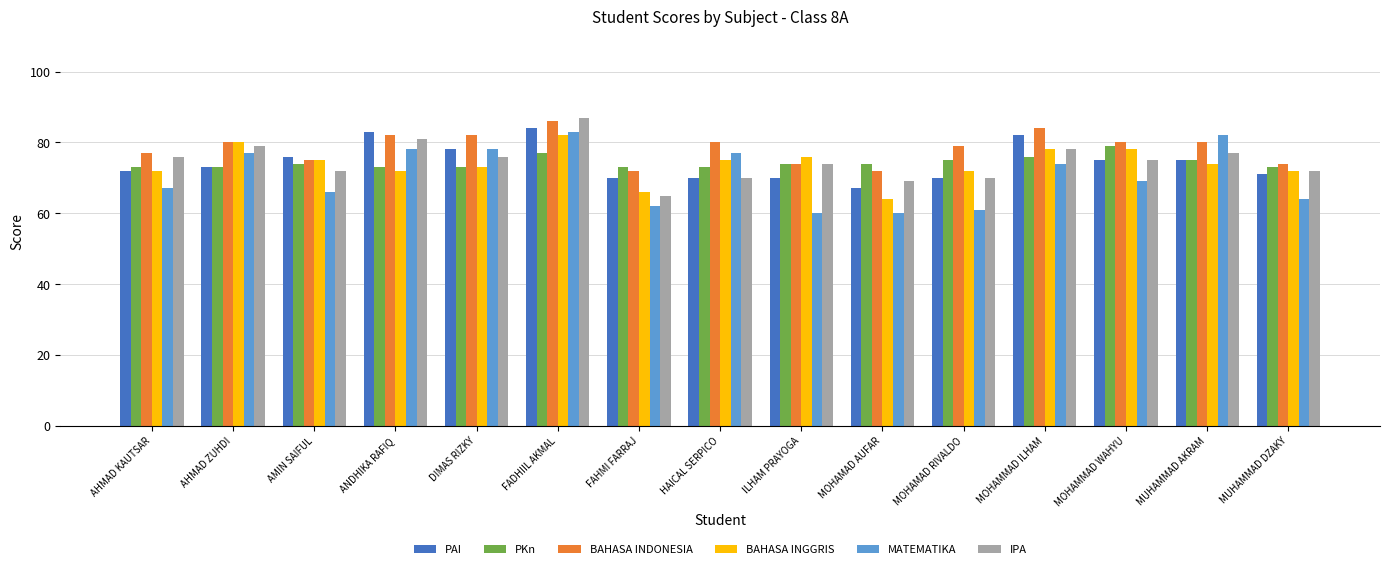

At which label is MATEMATIKA closest to 71?

MOHAMMAD WAHYU